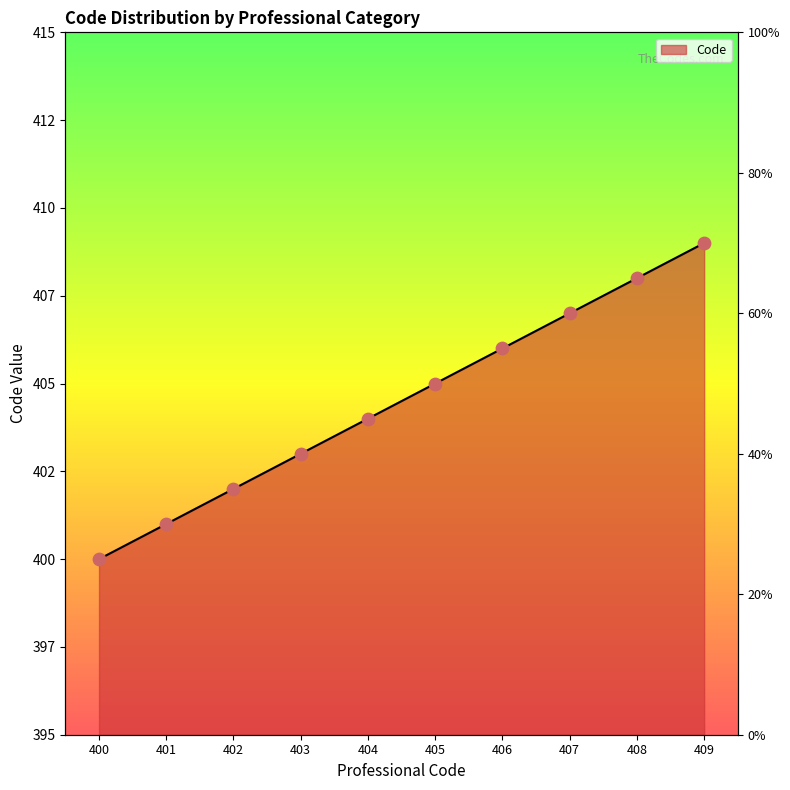

What is the change in value from 403 to 408?

+5